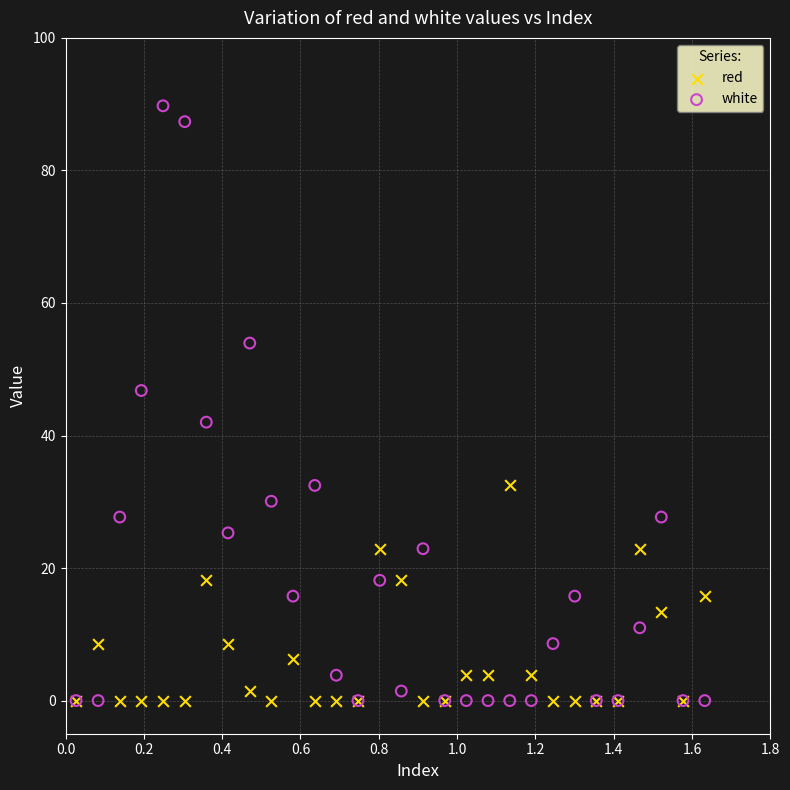

What are all the series names shown in the legend?

red, white